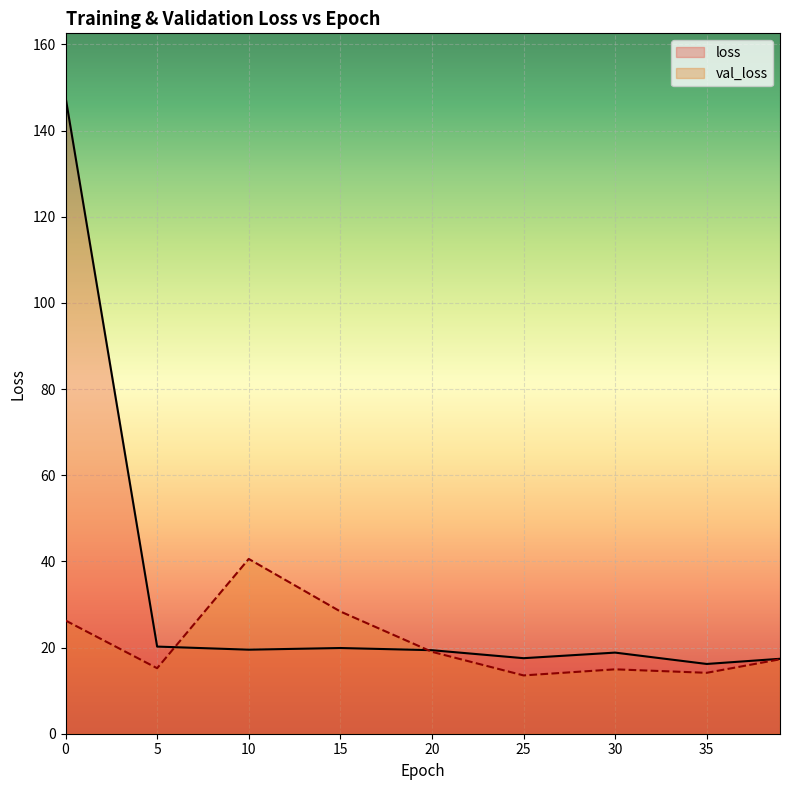

The value of loss at 25 is 17.5. True or false?

True